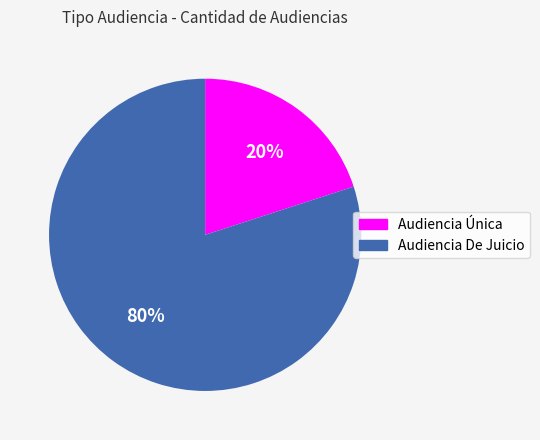

Which has a higher value, Audiencia De Juicio or Audiencia Única?

Audiencia De Juicio